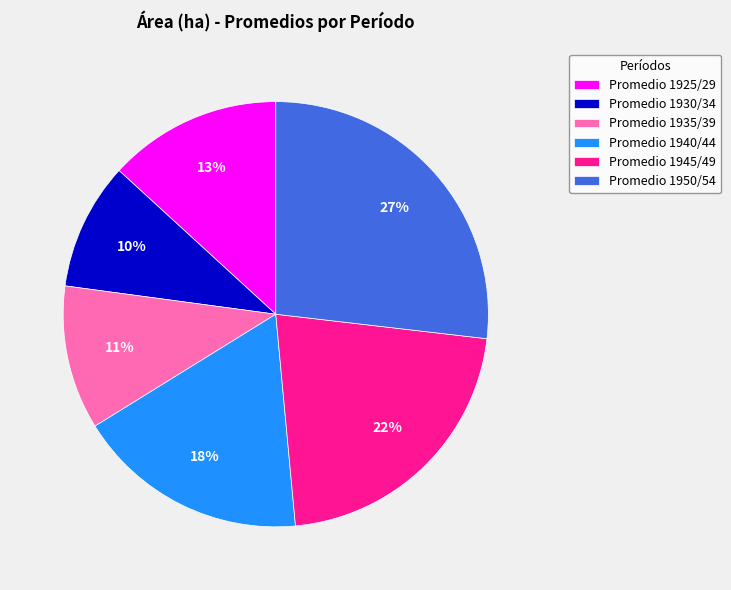

Do Promedio 1925/29 and Promedio 1945/49 together represent more than half of the pie?

No